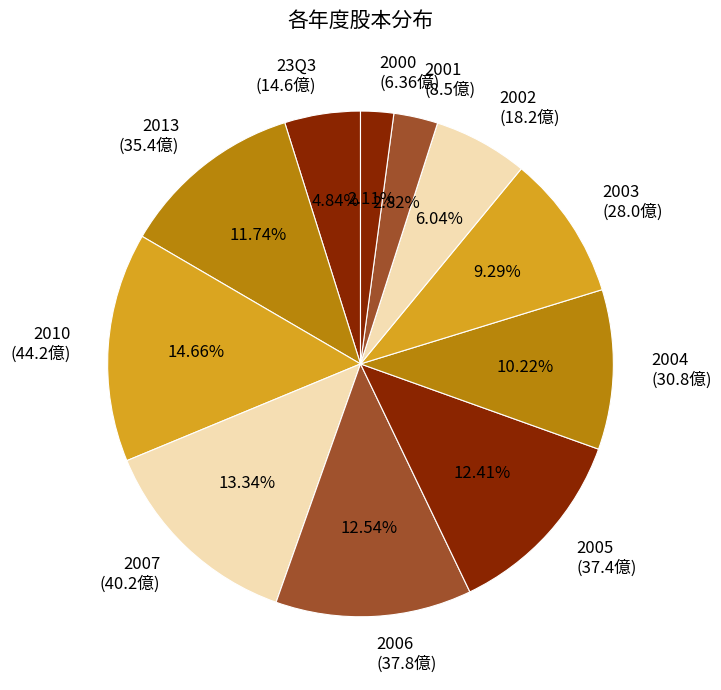

Approximately how many times larger is the value at 2000 (6.36億) compared to 2001 (8.5億)?

0.7